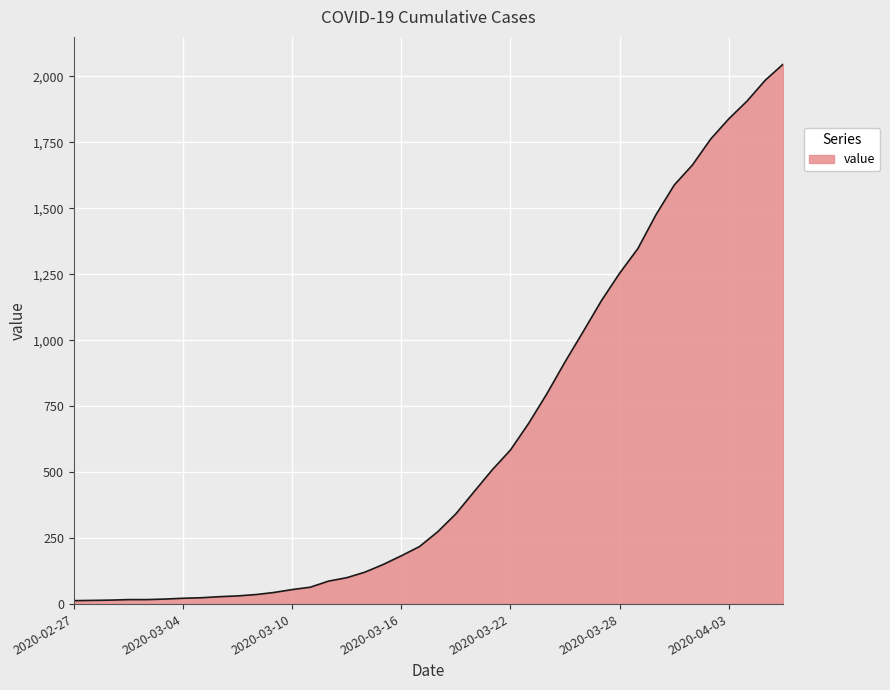

What is the greatest value displayed?

2047